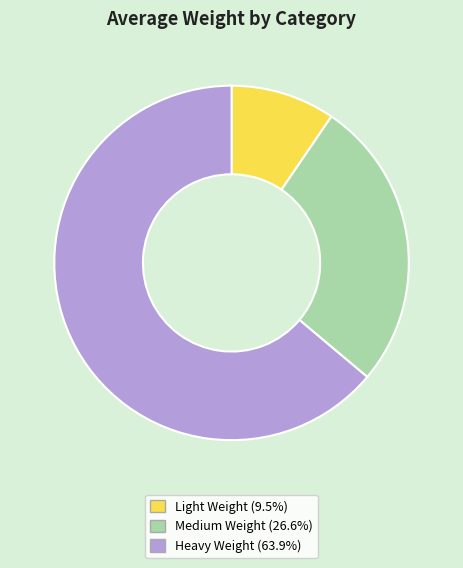

Does any single category account for the majority?

Yes